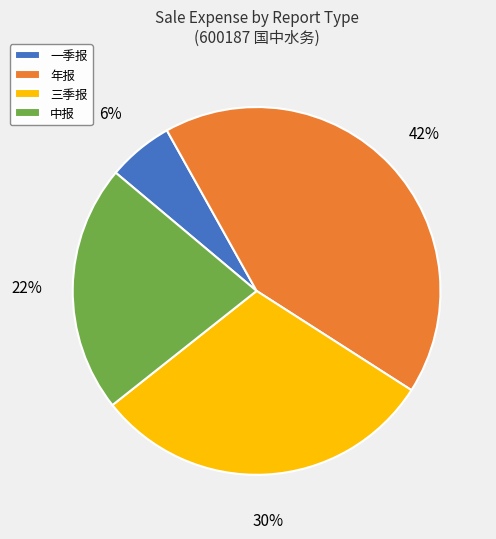

Between 中报 and 一季报, which is larger?

中报